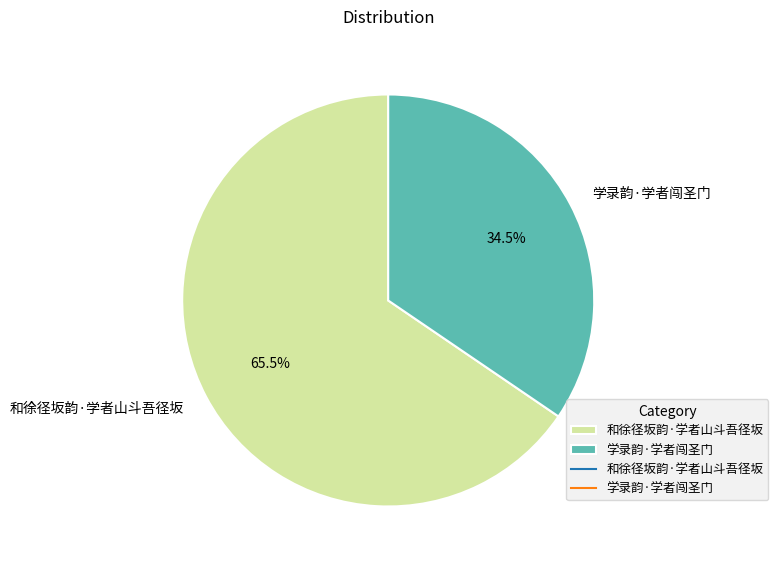

How many segments does this pie chart have?

2